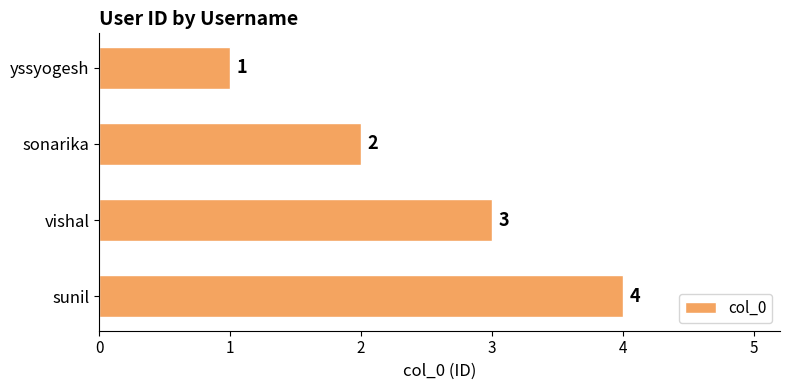

How many values are between 2 and 4?

3